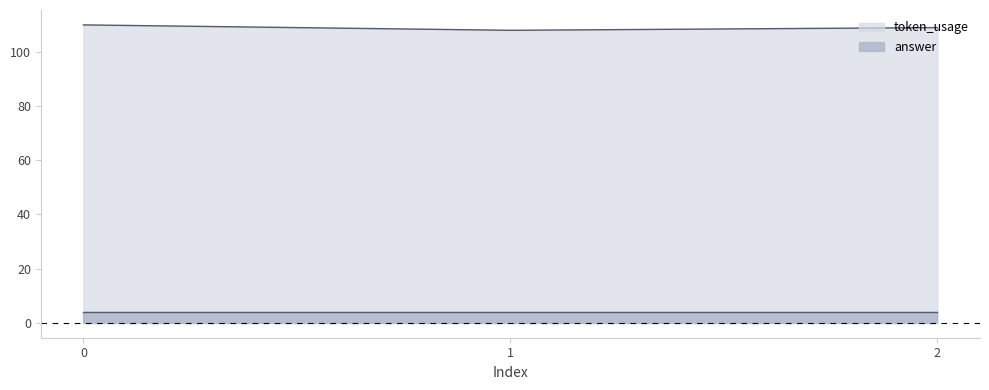

What is the approximate value at 2?

109